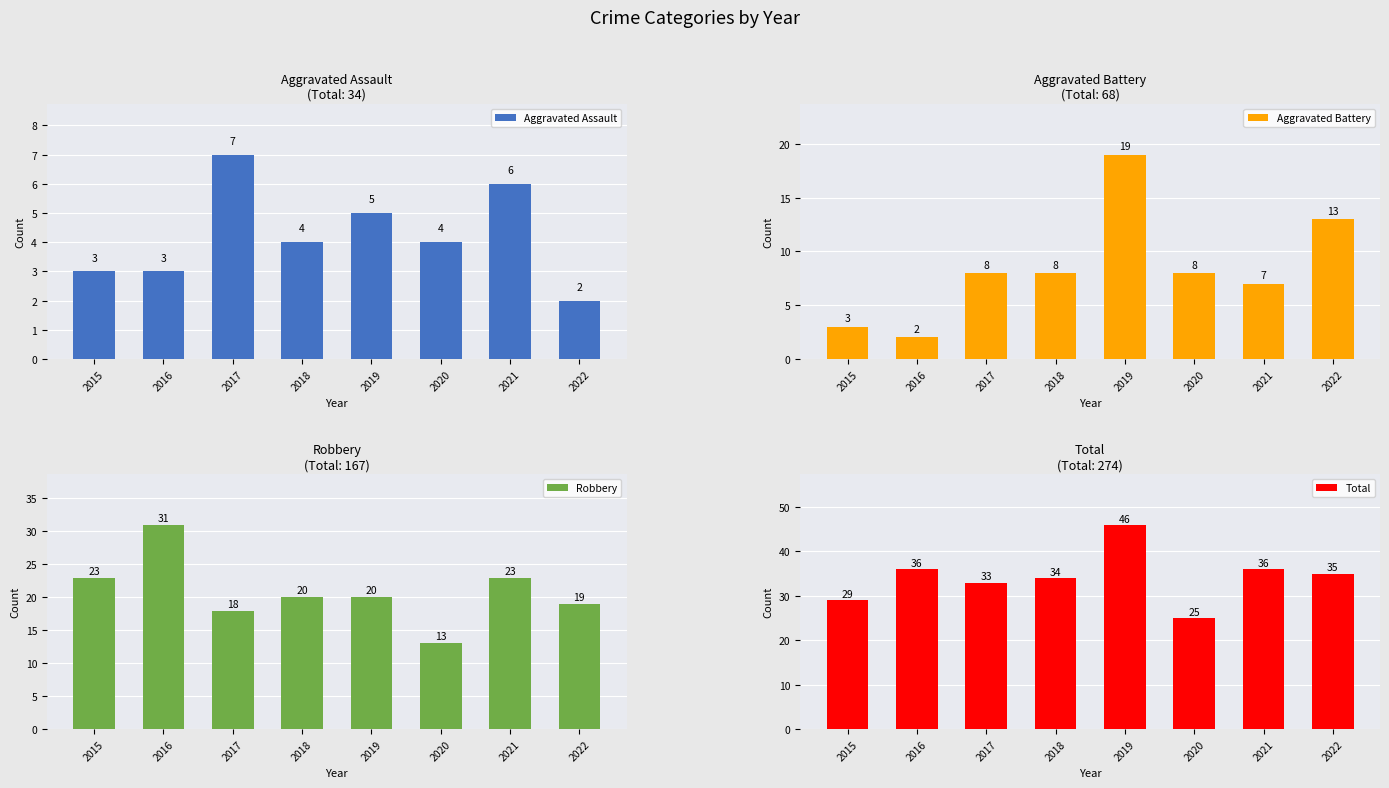

The Robbery series shows 13 at 2020. True or false?

True